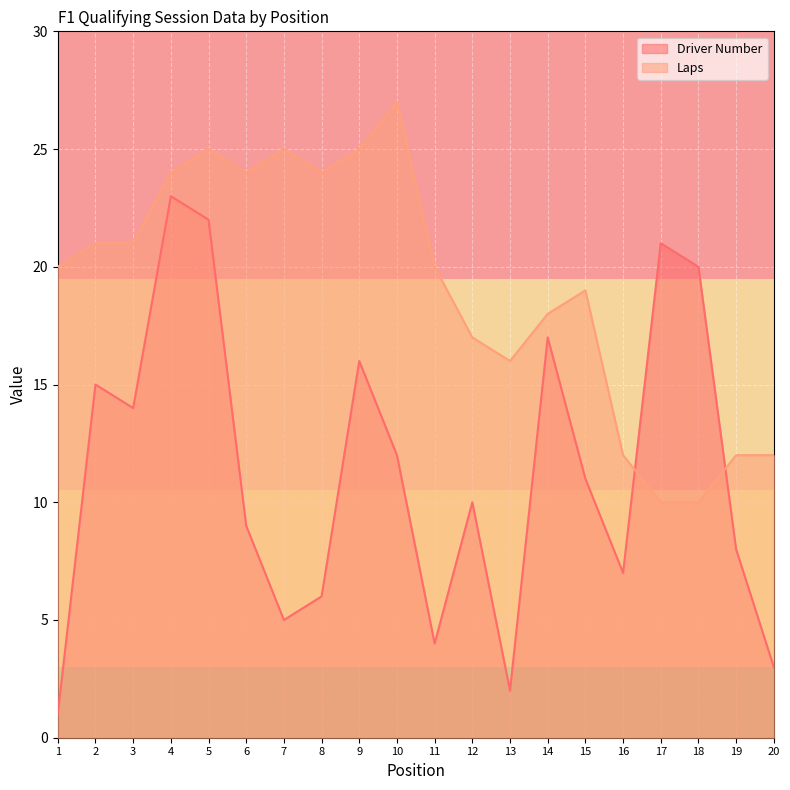

Rank the categories by Laps value from highest to lowest.

10, 5, 7, 9, 4, 6, 8, 2, 3, 1, 11, 15, 14, 12, 13, 16, 19, 20, 17, 18